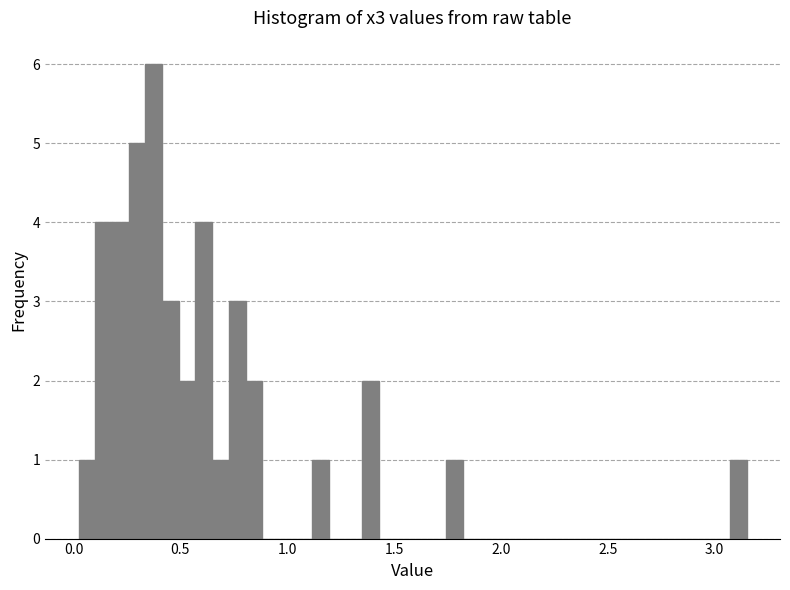

Read against the x-axis, roughly where is the centre of the tallest bar?

0.40